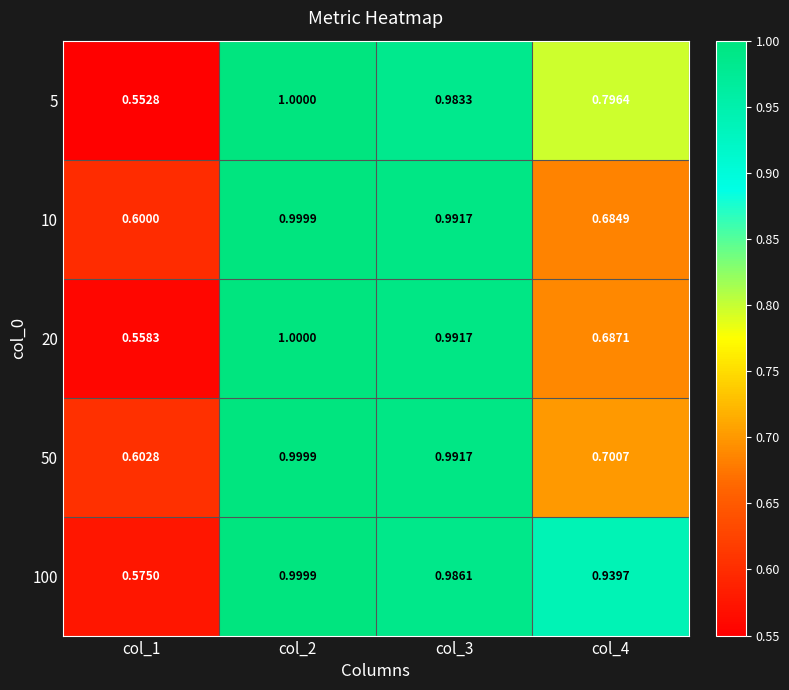

What is the difference between the highest and lowest values at col_1?

0.1